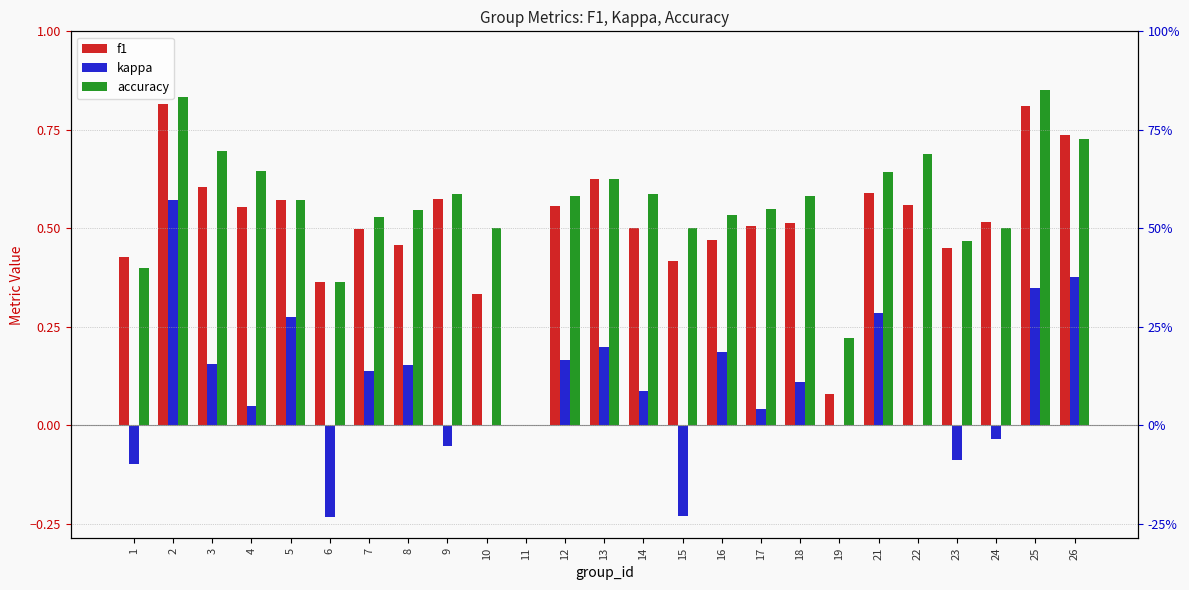

Reading left to right, transcribe all the data shown in this chart.

f1: 0.4	0.8	0.6	0.6	0.6	0.4	0.5	0.5	0.6	0.3	0.0	0.6	0.6	0.5	0.4	0.5	0.5	0.5	0.1	0.6	0.6	0.4	0.5	0.8	0.7
kappa: -0.1	0.6	0.2	0.1	0.3	-0.2	0.1	0.2	-0.1	0.0	0.0	0.2	0.2	0.1	-0.2	0.2	0.0	0.1	0.0	0.3	0.0	-0.1	-0.0	0.3	0.4
accuracy: 0.4	0.8	0.7	0.6	0.6	0.4	0.5	0.5	0.6	0.5	0.0	0.6	0.6	0.6	0.5	0.5	0.6	0.6	0.2	0.6	0.7	0.5	0.5	0.8	0.7